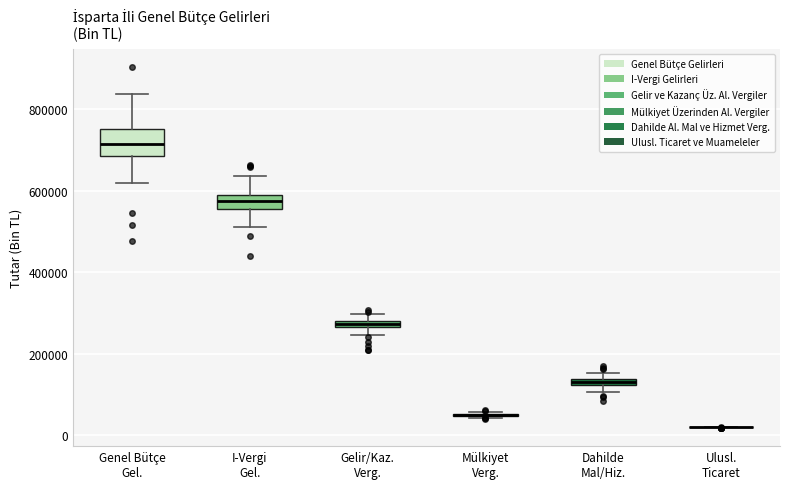

Where is the lower edge of the box for Gelir/Kaz. Verg. on the y-axis? The values are not printed on the chart, so give them approximately, as read against the axis.

260000